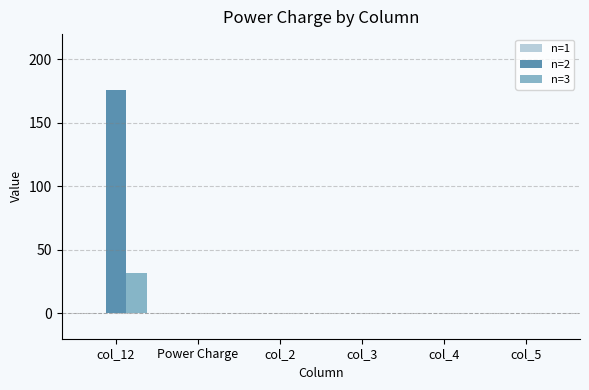

The n=2 series shows 307.7 at col_12. True or false?

False